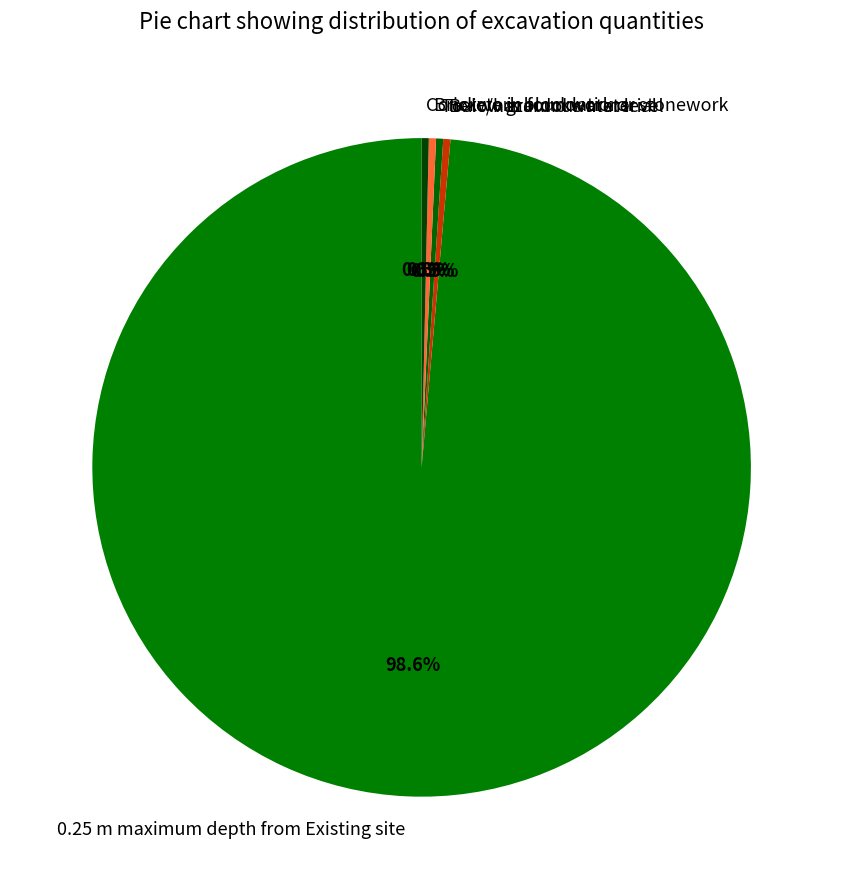

Which category has the biggest portion of the pie?

0.25 m maximum depth from Existing site